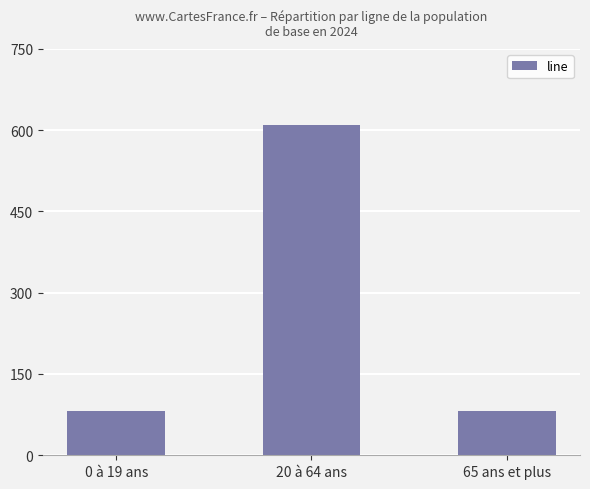

What is the sum of the values at 20 à 64 ans and 65 ans et plus?

692